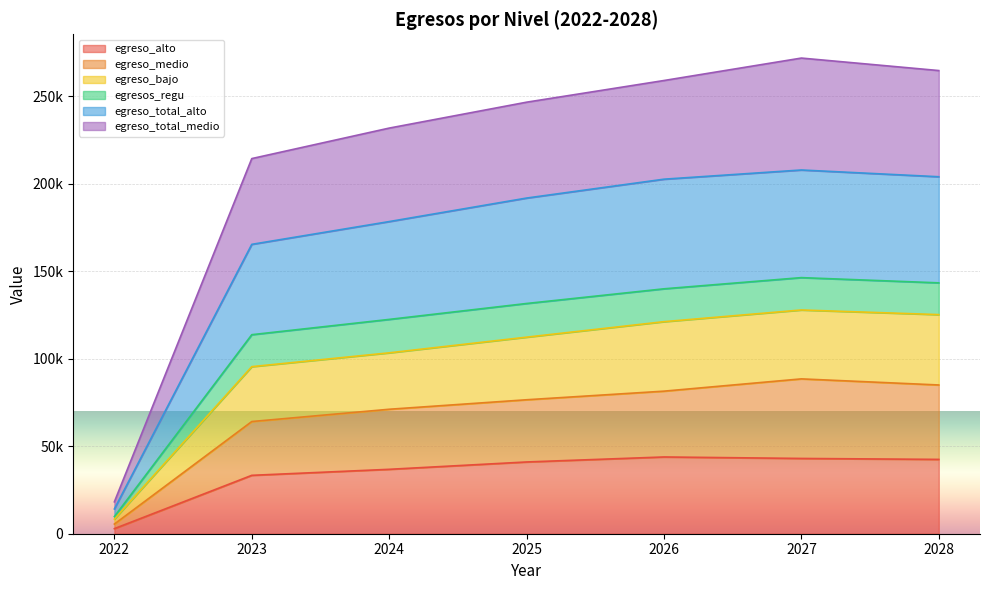

At which category does egreso_alto reach its first local peak?

2026